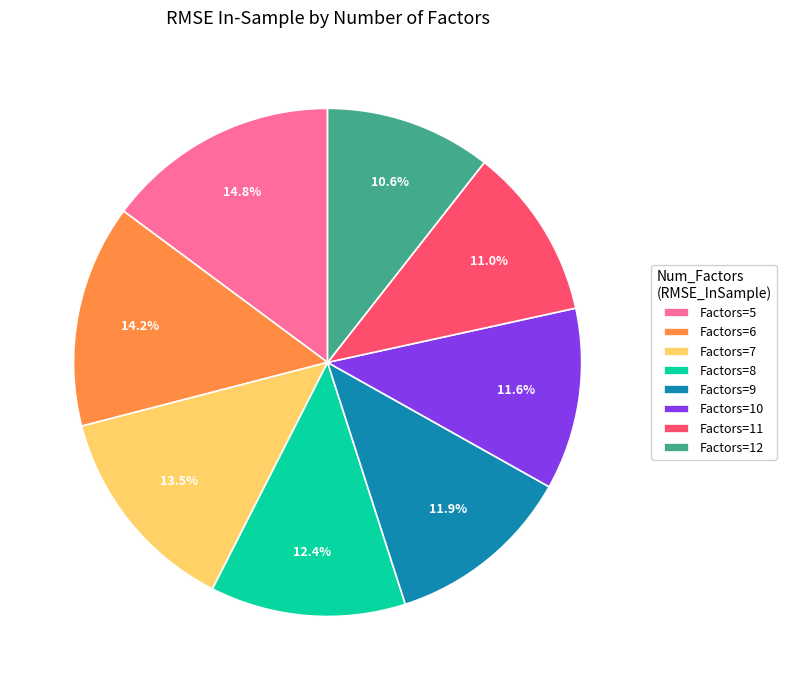

Which slice is the largest?

Factors=5